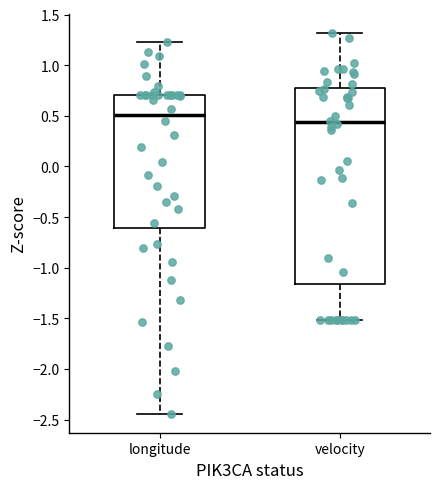

Which box has the lowest median line?

velocity